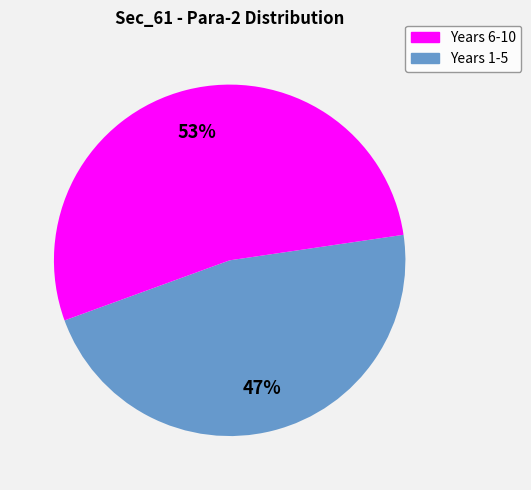

To the nearest percent, what is the average slice percentage?

50%